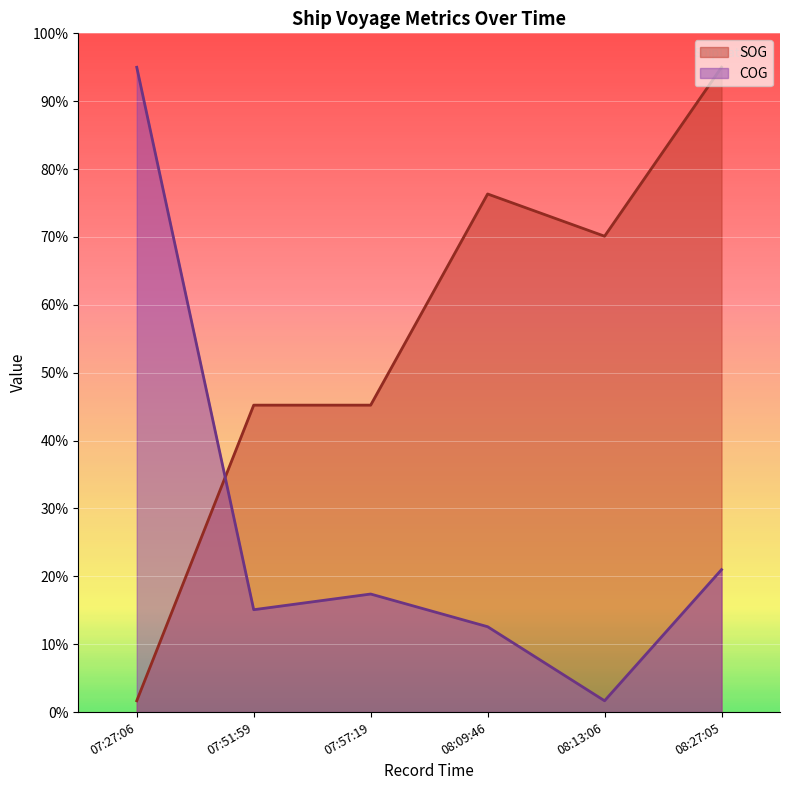

What is the label of the 4th point from the right?

07:57:19